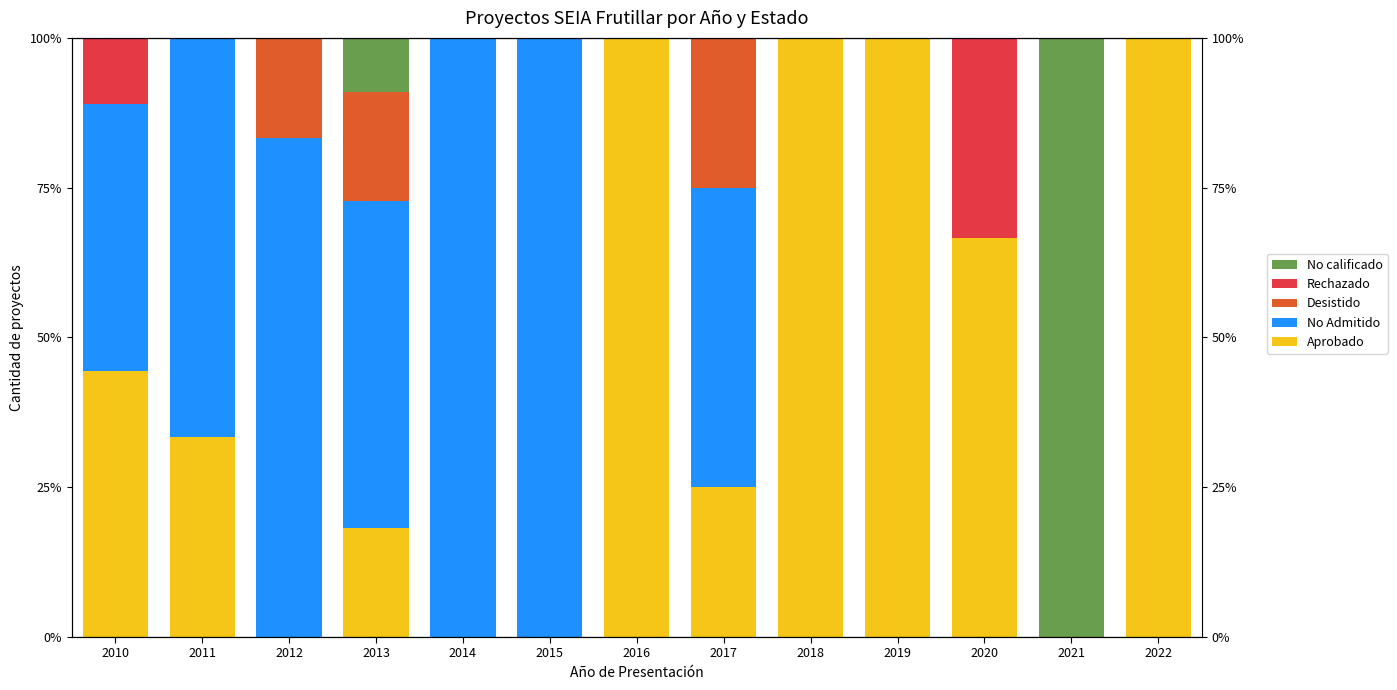

What is the value of the No Admitido bar at the 2nd from the left?

66.7